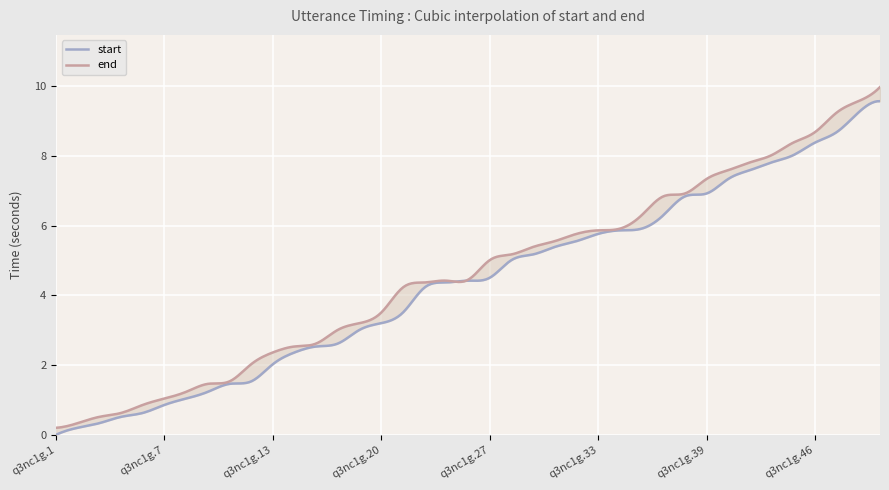

What is the sum of the start values at q3nc1g.19 and q3nc1g.4?

3.3